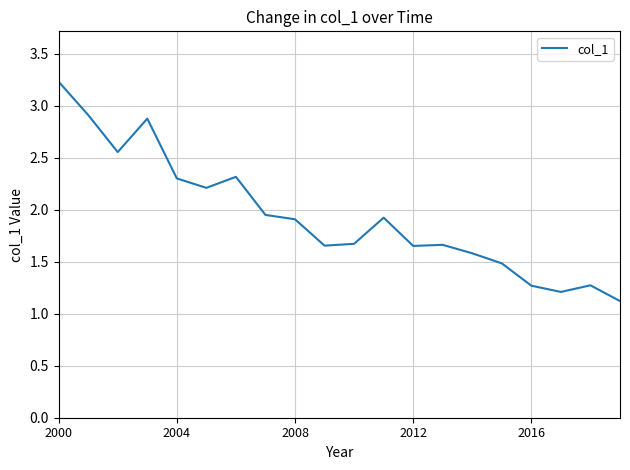

What is the smallest value displayed?

1.1